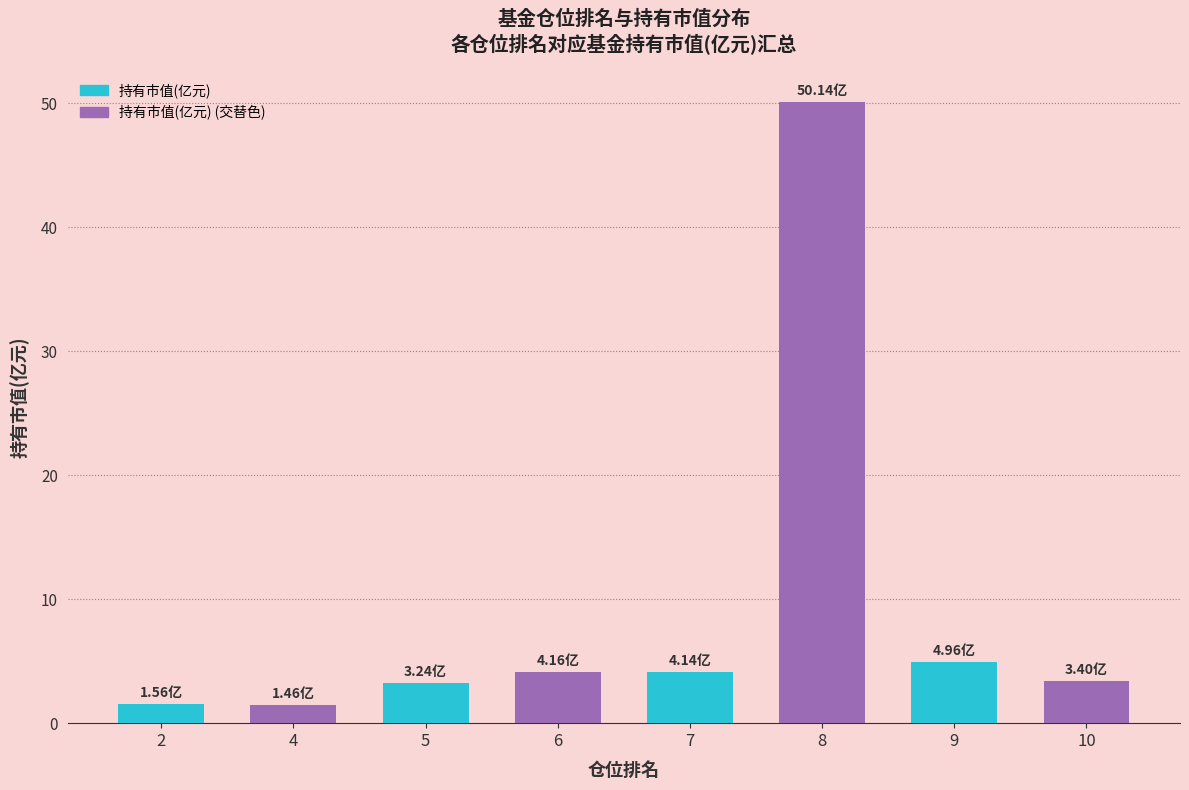

Read the value at 10.

3.4